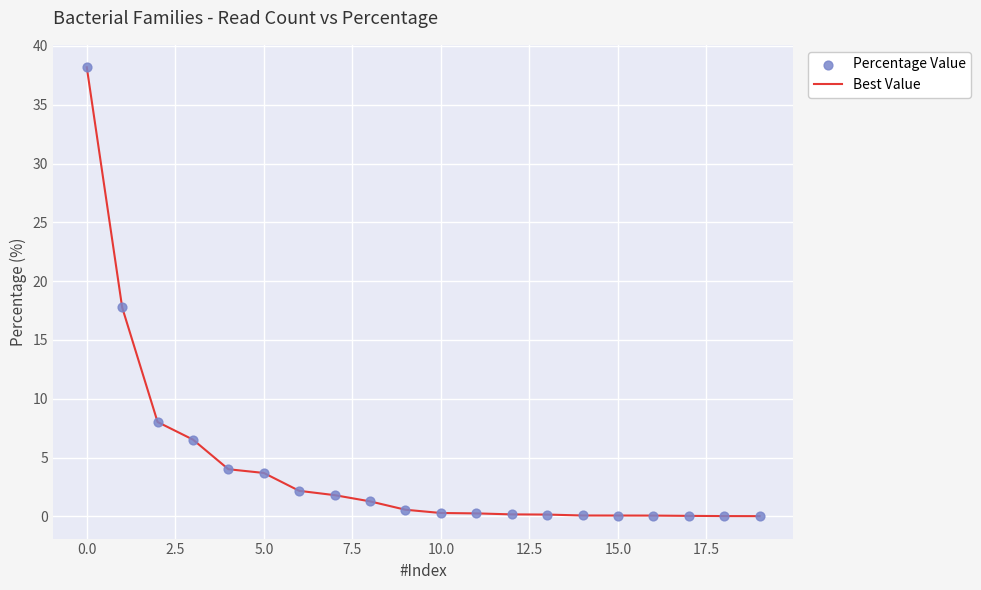

What is the difference between the maximum and minimum values?

38.2